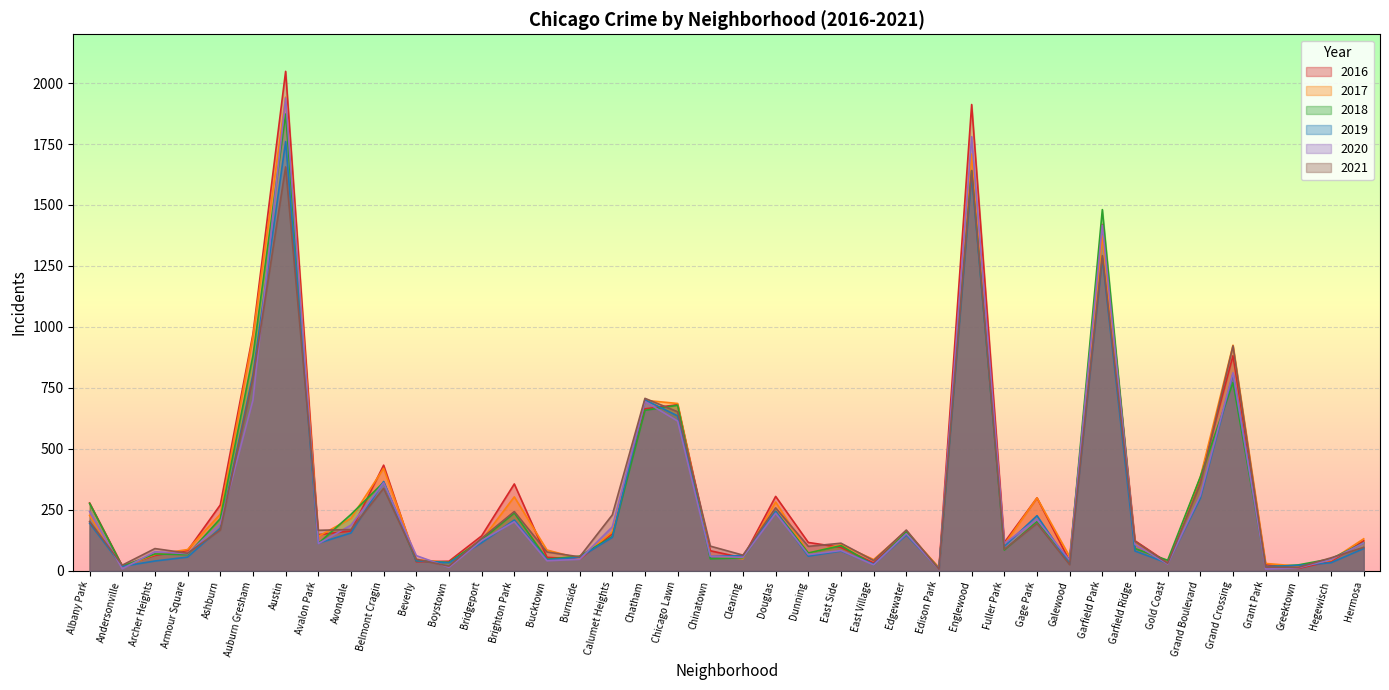

Where is the first local maximum for 2016?

Austin